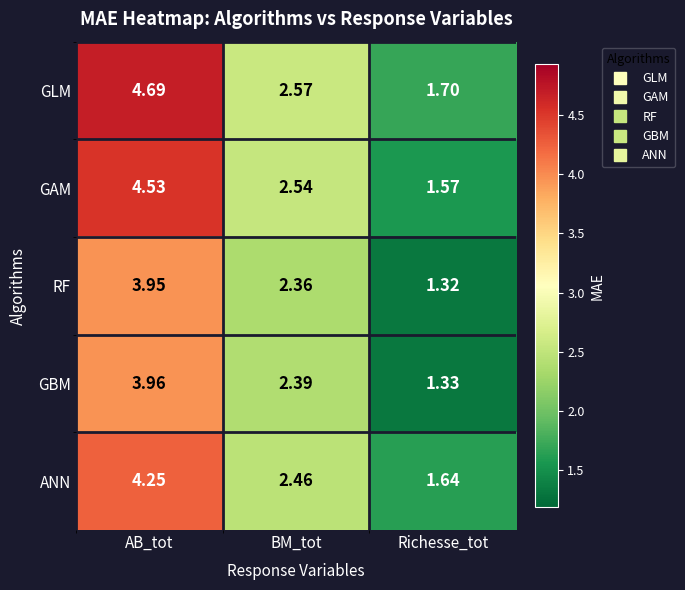

At which category is the sum across all series the highest?

AB_tot